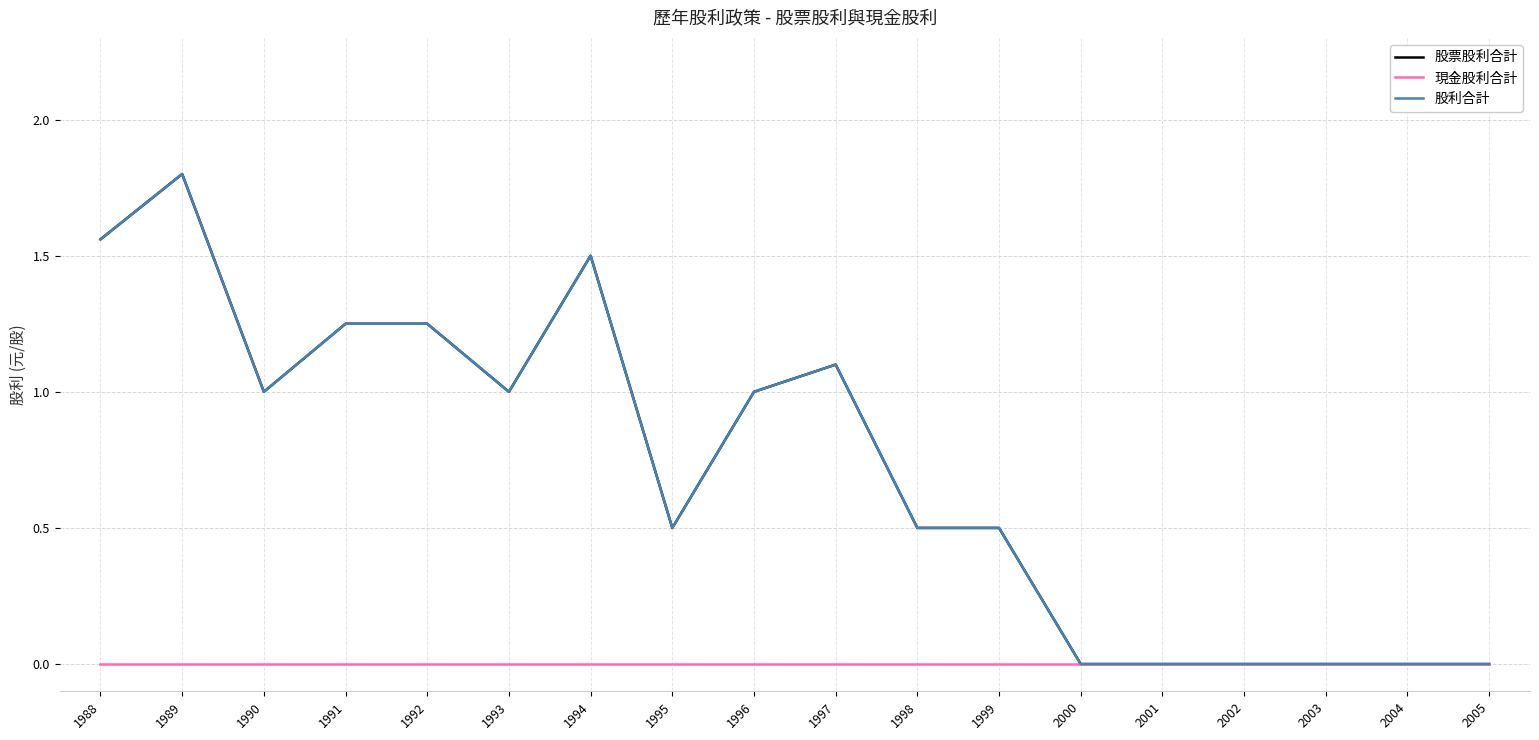

Does the chart have visible grid lines?

Yes